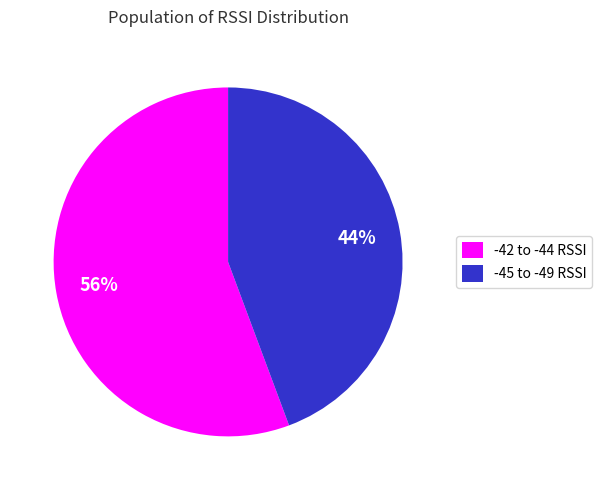

Approximately how many times larger is the value at -45 to -49 RSSI compared to -42 to -44 RSSI?

0.8